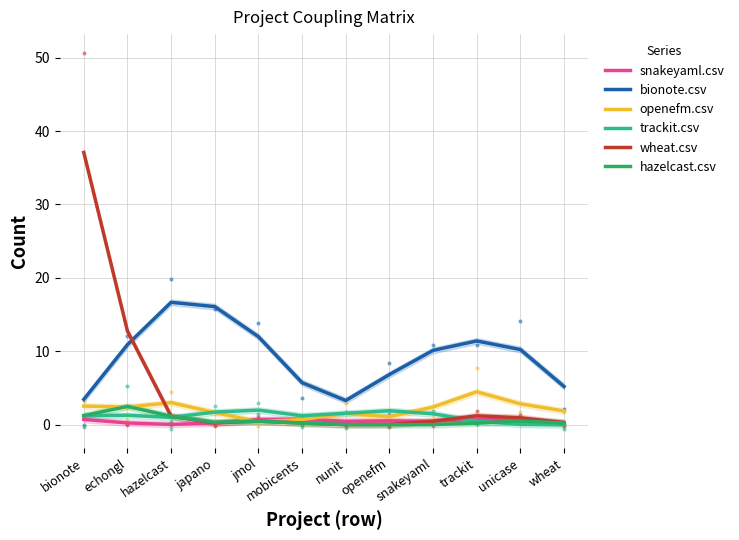

Is the value of hazelcast.csv at echongl greater than the value of wheat.csv at echongl?

No